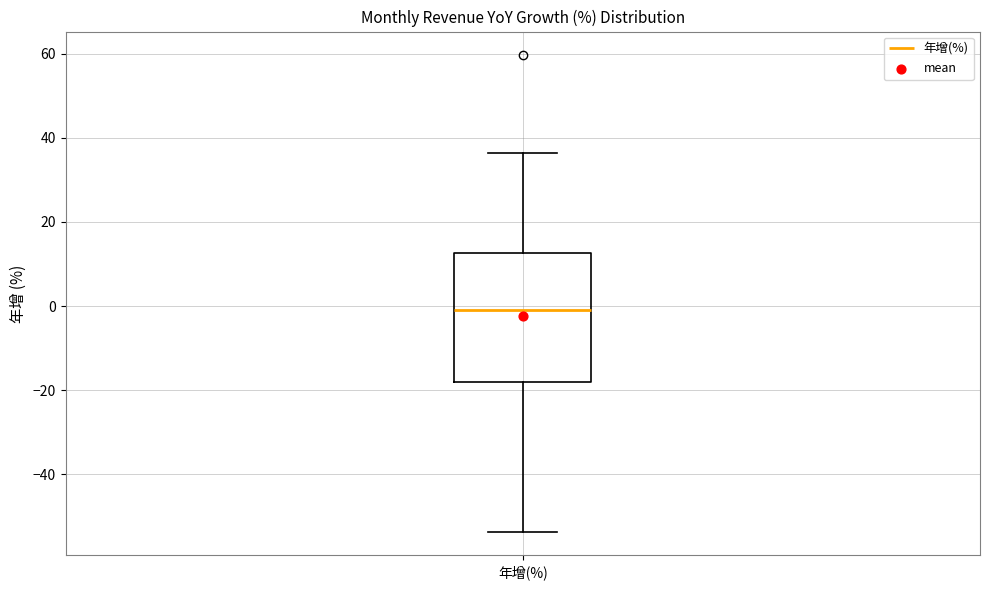

Read this box plot against the y-axis: the position of the median line, the range covered by the box, and the ends of both whiskers. The values are not printed on the chart, so give them approximately, as read against the axis.

median 0, box -18 to 12, whiskers -54 to 36